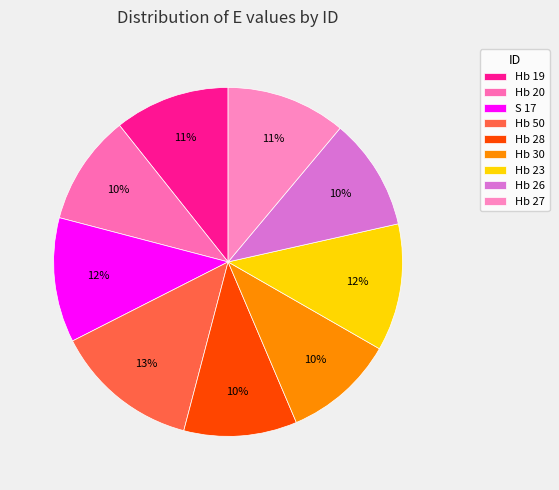

What is the smallest slice in the pie chart?

Hb 20